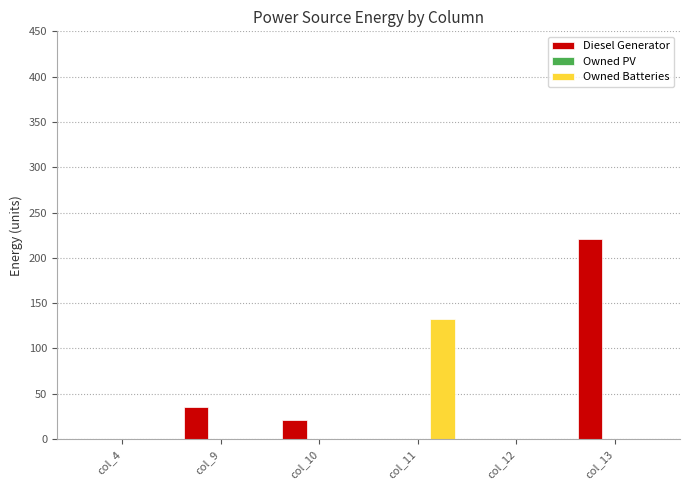

Between col_10 and col_11, which series saw the biggest shift?

Owned Batteries